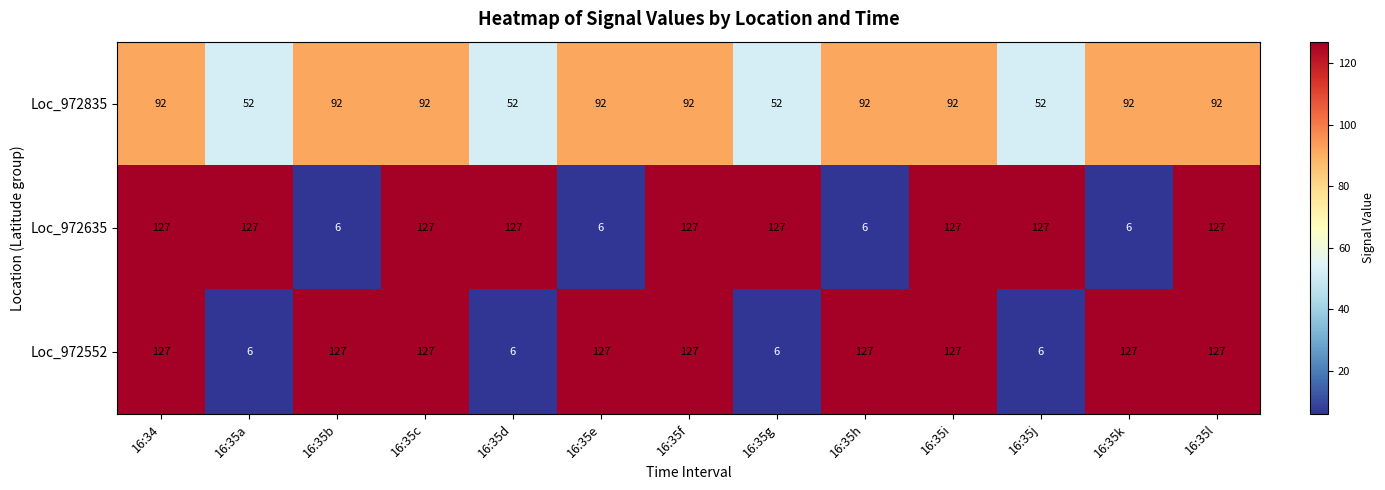

What is the smallest value displayed?

6